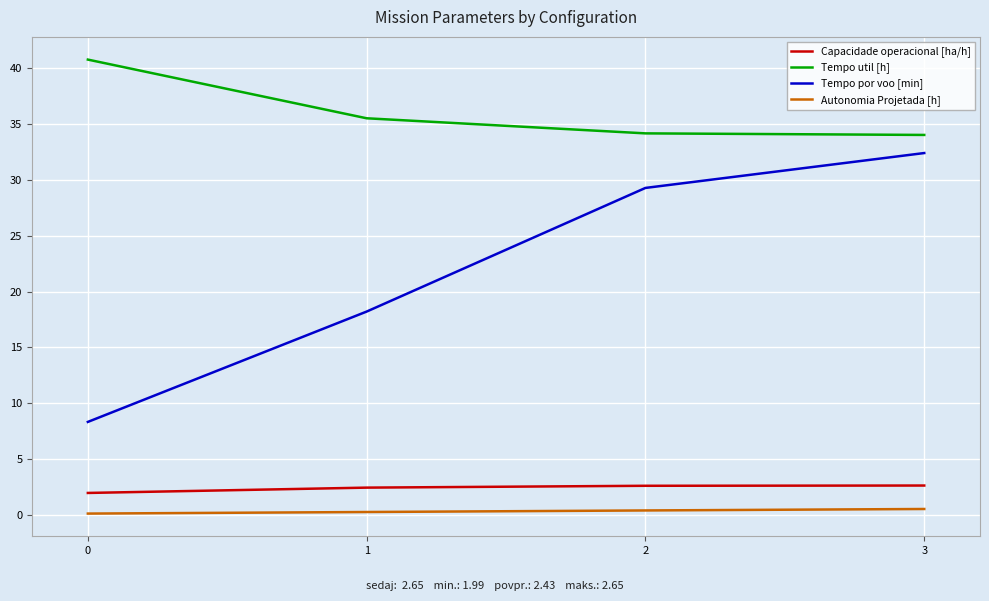

Count the number of categories in the chart.

4